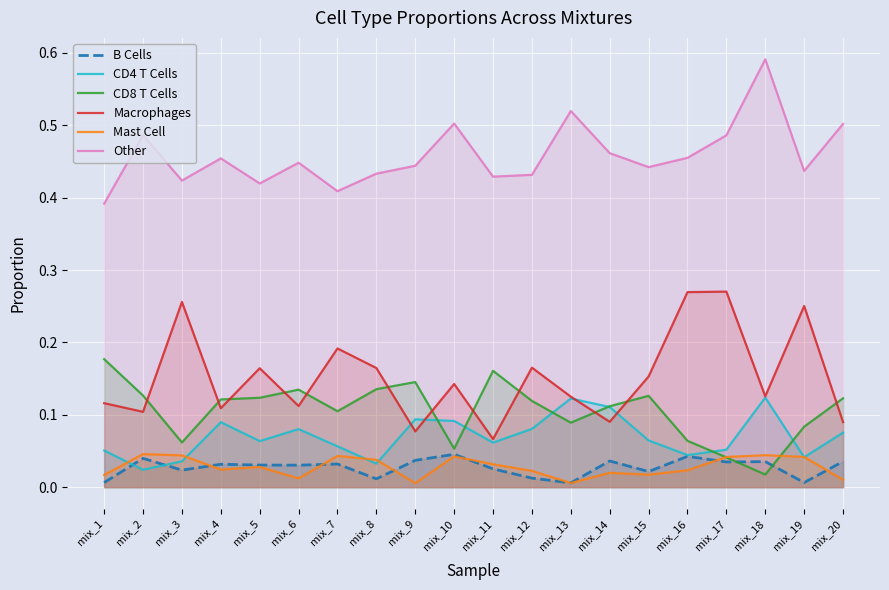

Which label corresponds to the smallest value in the chart?

mix_9